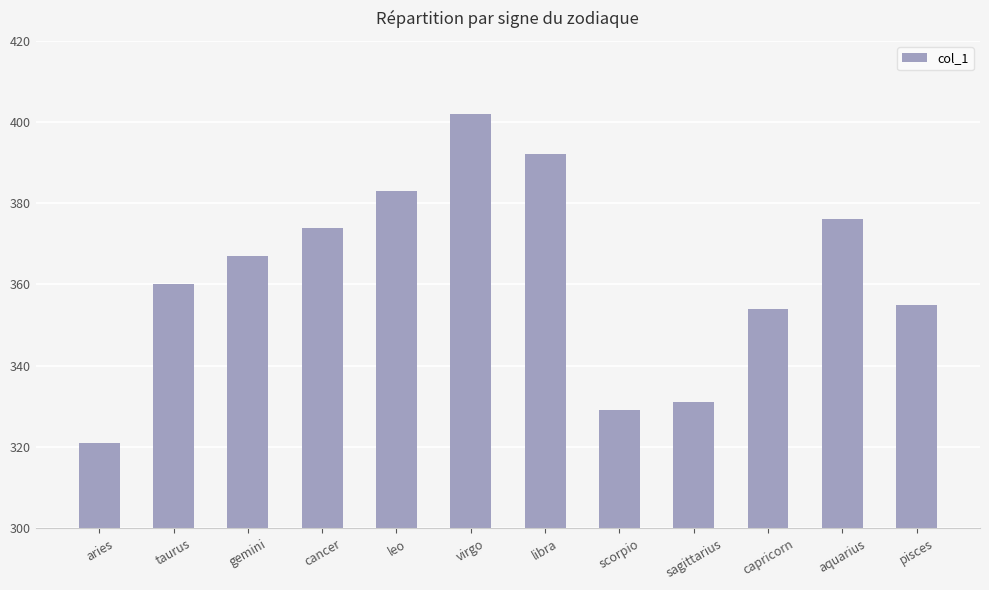

What is the label of the 7th bar from the right?

virgo